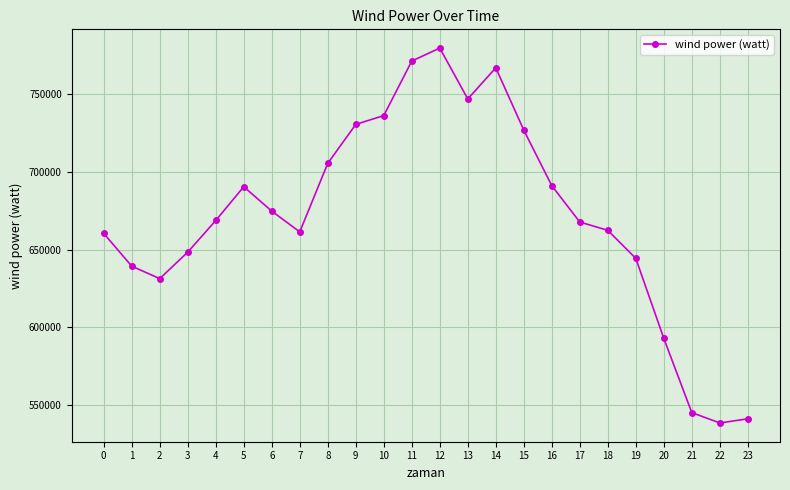

How many lines are shown in the chart?

1